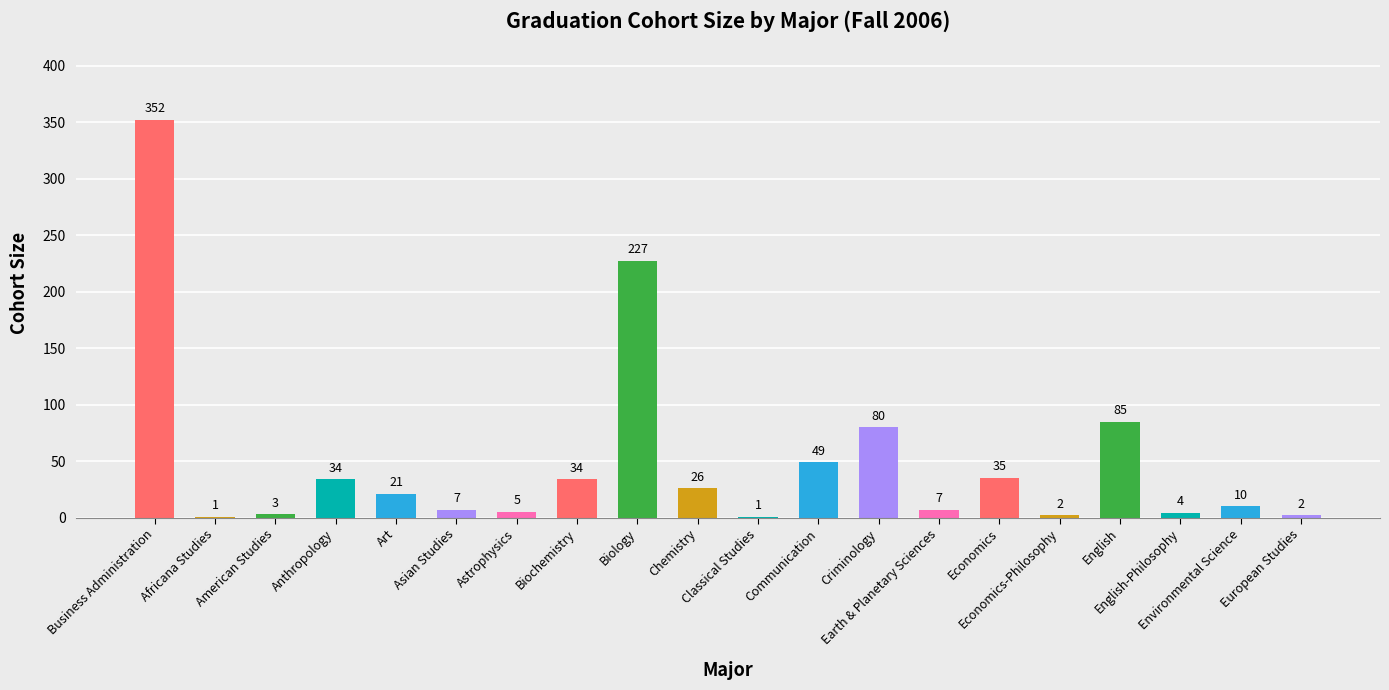

What is the maximum value shown in the chart?

352